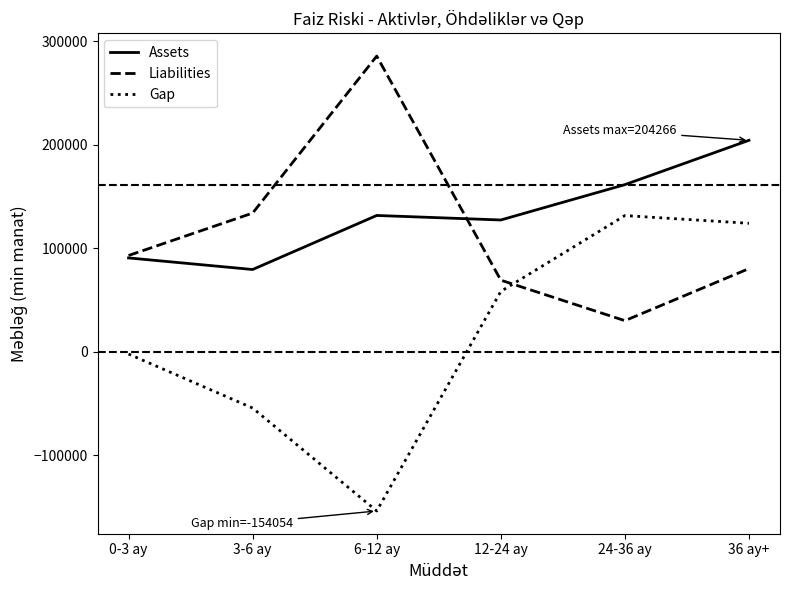

True or false: Liabilities has more than 0 points higher than both neighbors.

True